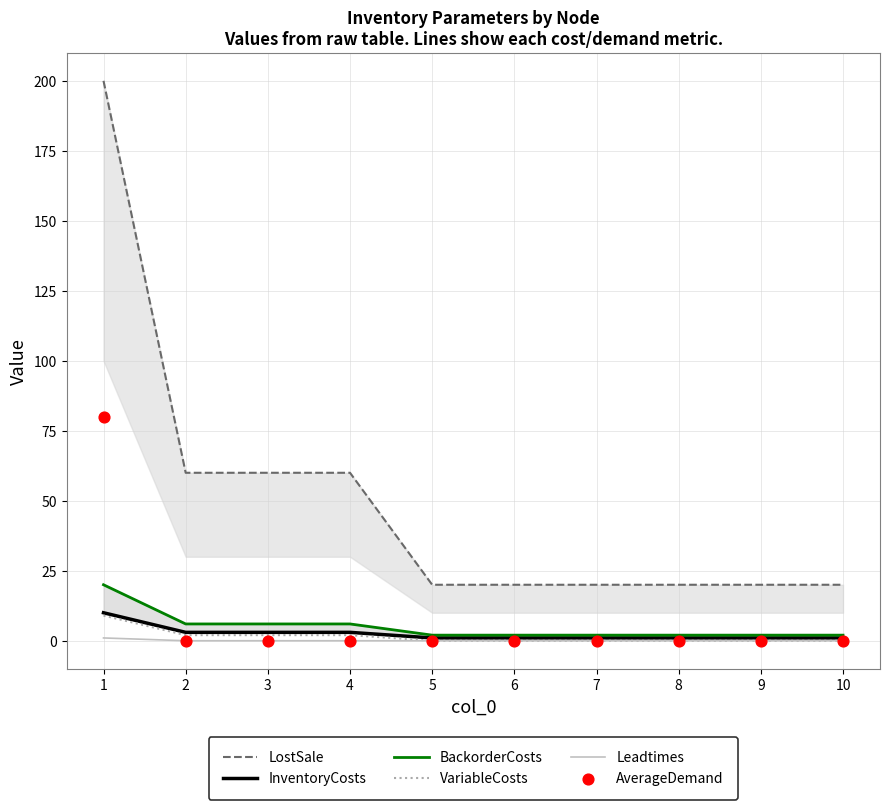

At which category is the sum across all series the highest?

1